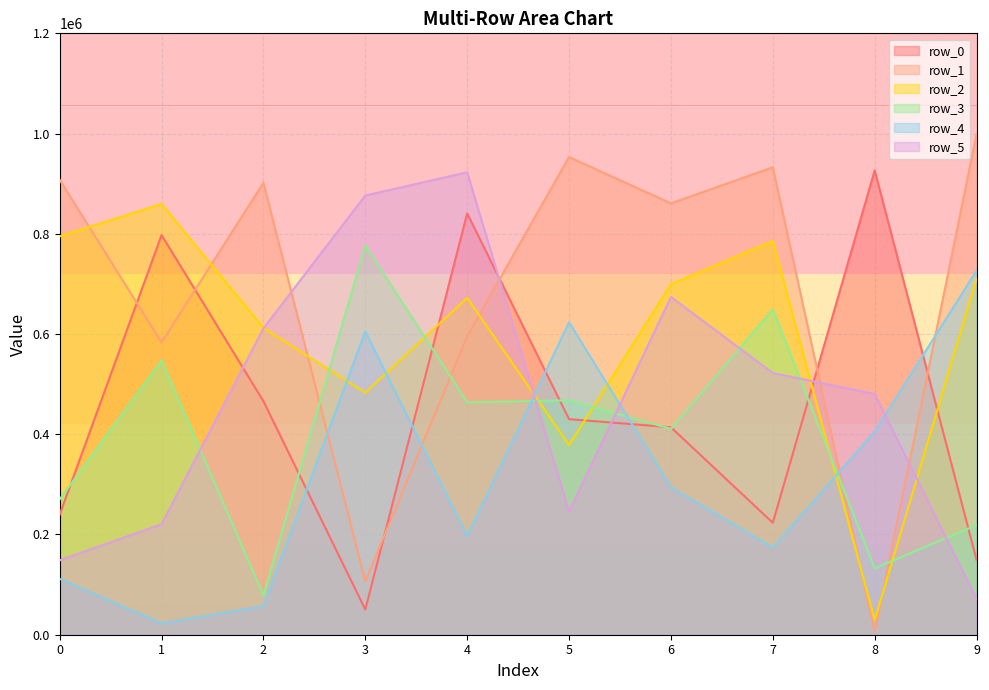

The value of row_2 at 0 is 1229036. True or false?

False